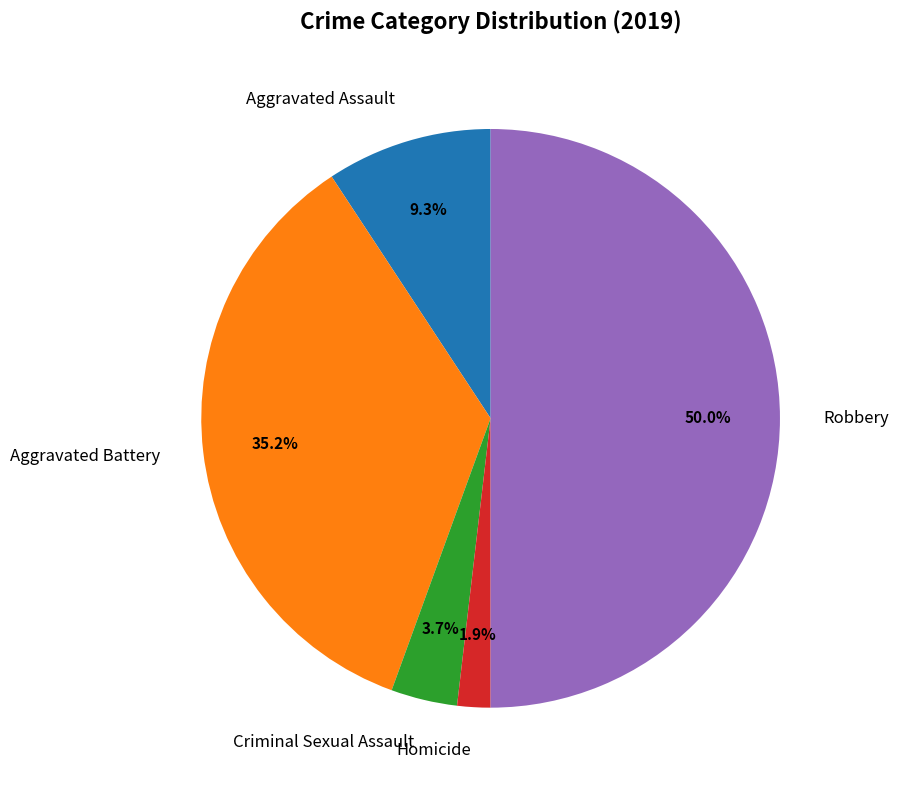

Rank the categories by value from lowest to highest.

Homicide, Criminal Sexual Assault, Aggravated Assault, Aggravated Battery, Robbery